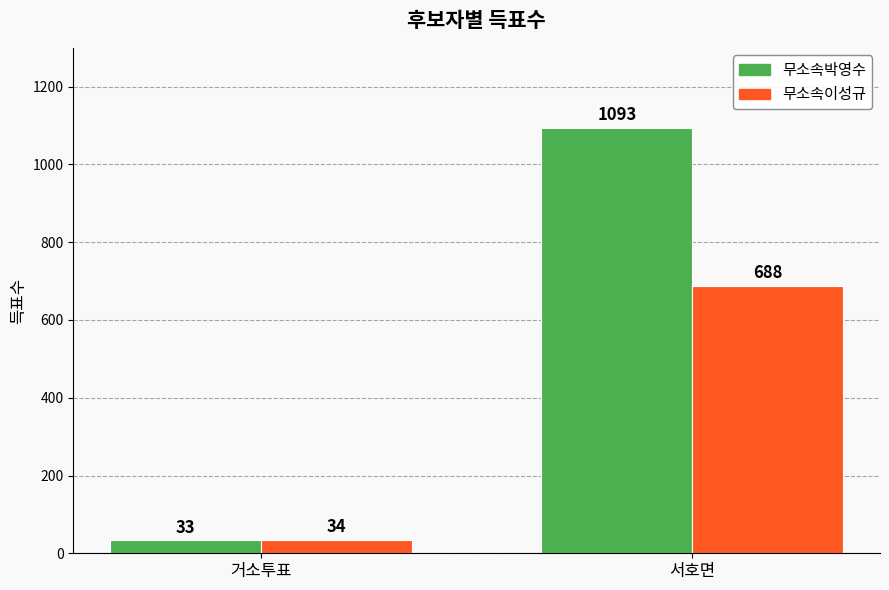

What is the greatest value displayed?

1093